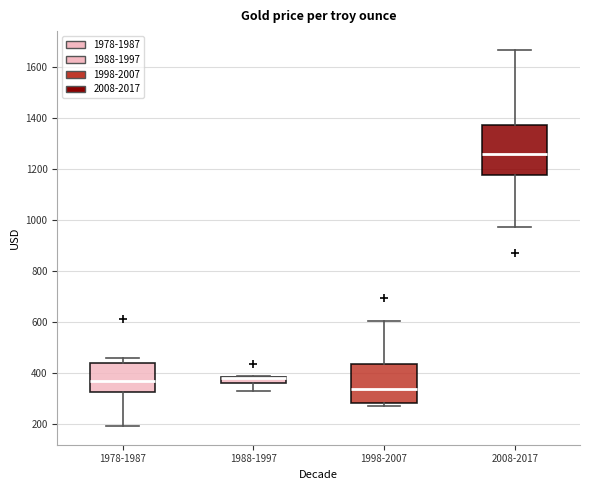

Where is the upper edge of the box for 1998-2007 on the y-axis? The values are not printed on the chart, so give them approximately, as read against the axis.

440